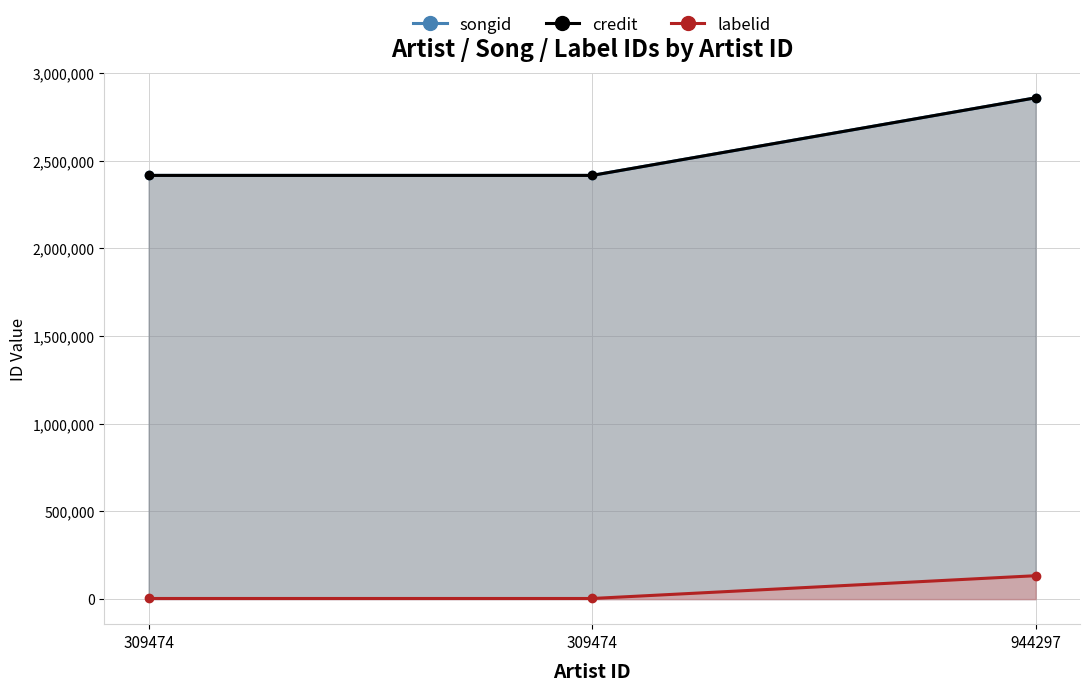

At which category is the sum across all series the highest?

944297